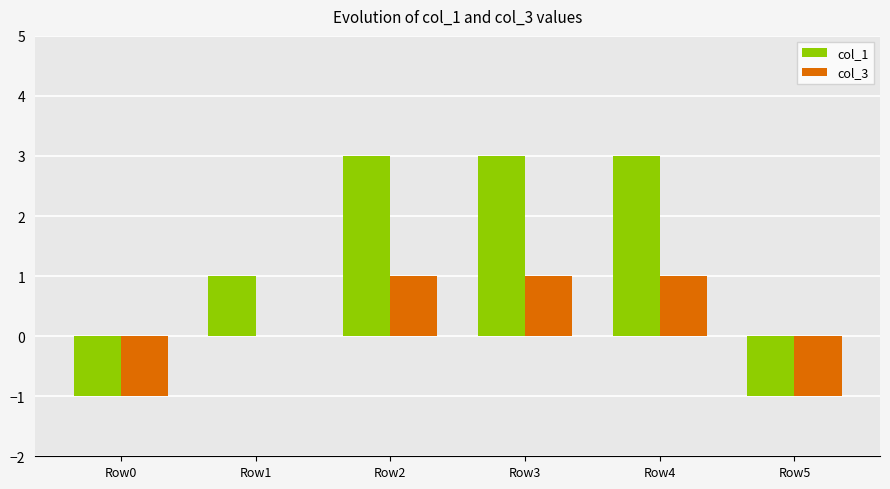

What is the maximum value shown in the chart?

3